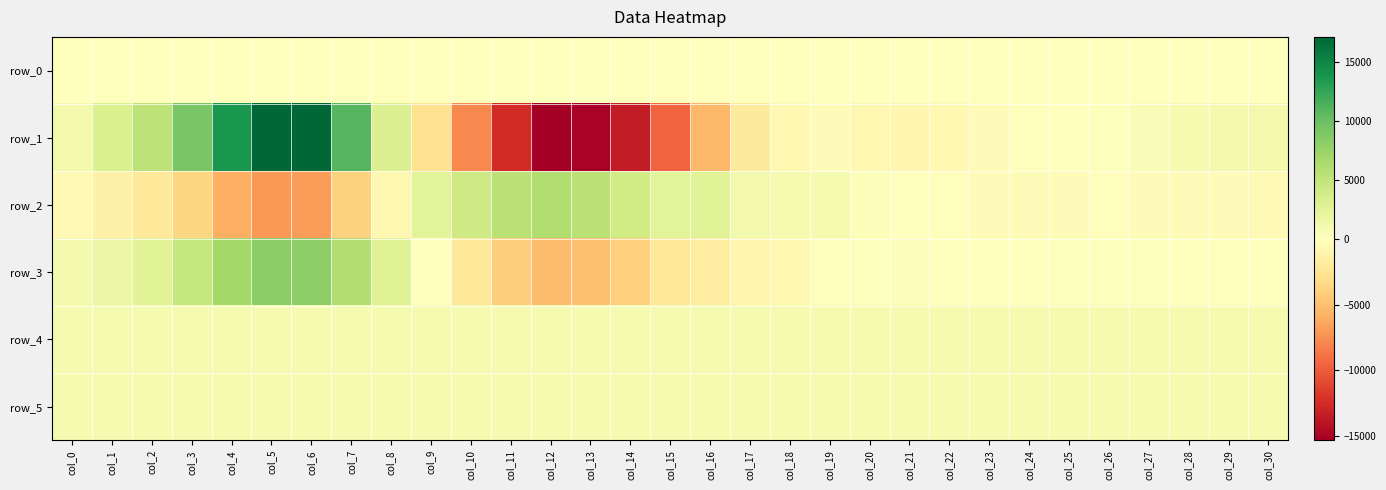

What is the difference between the maximum and minimum values in the row_2 series?

13117.0